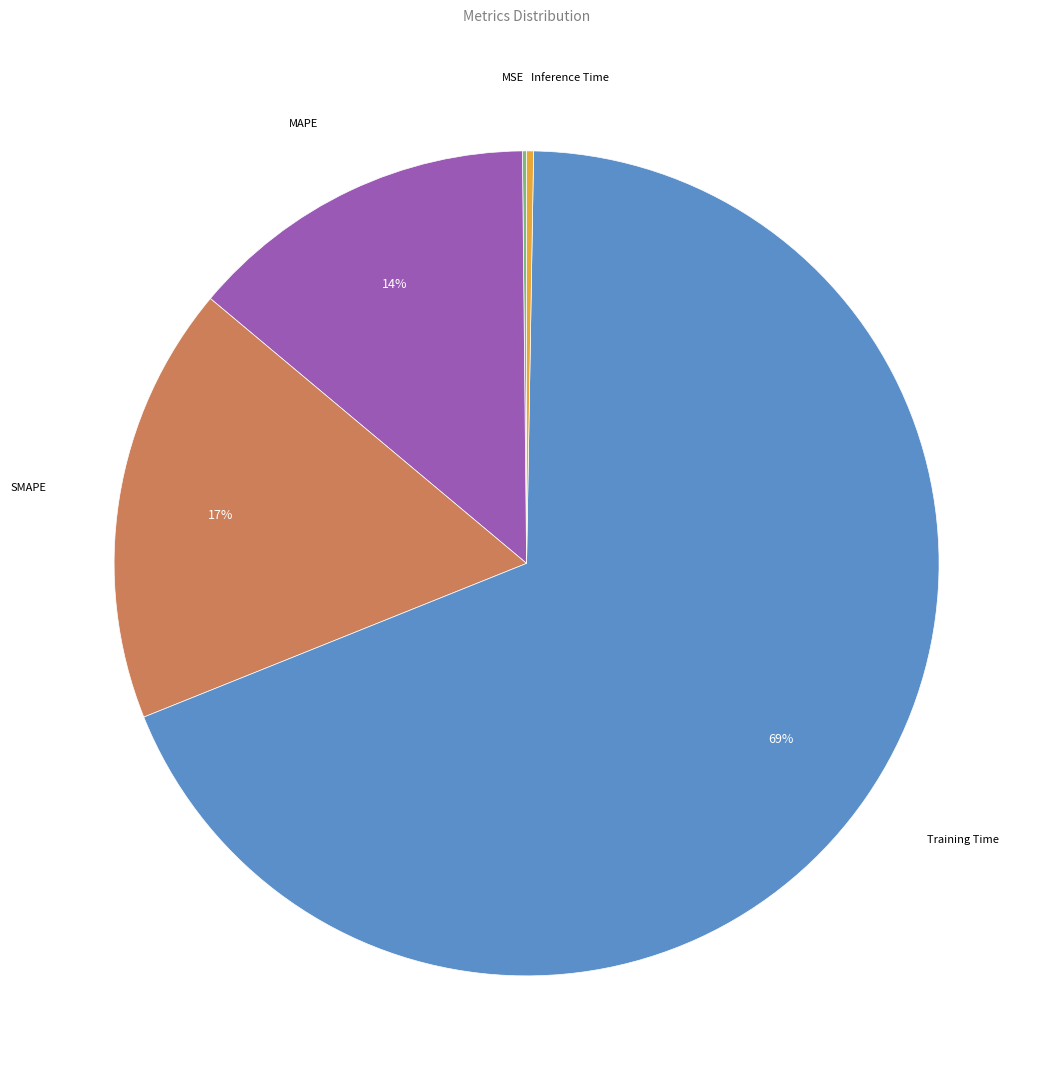

Does SMAPE represent more than half of the total?

No